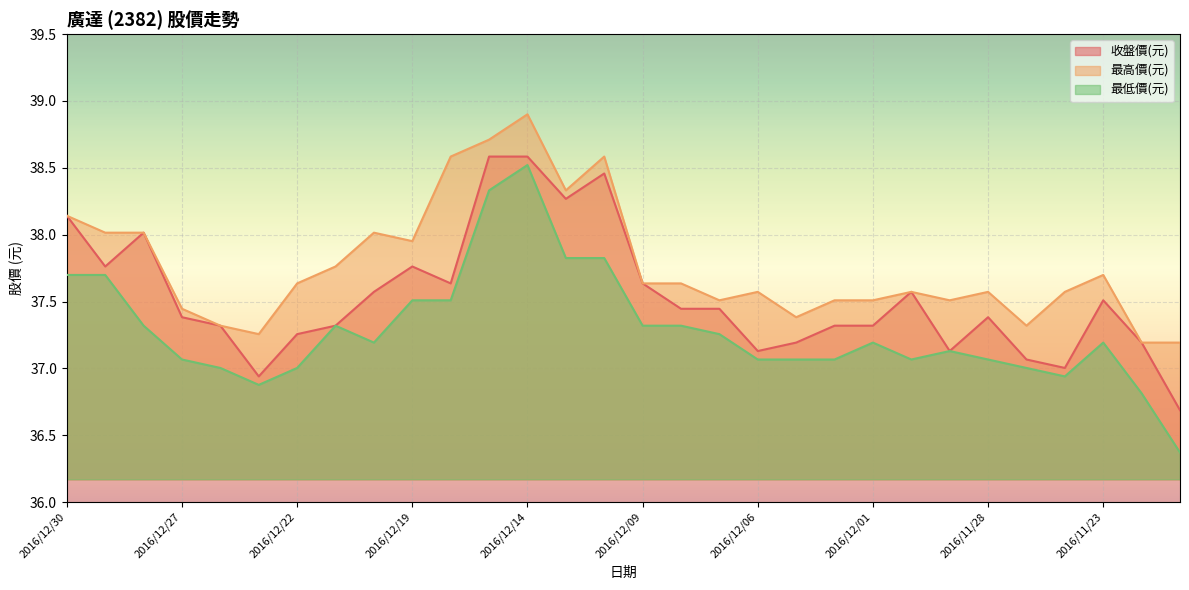

How many values in the 收盤價(元) series are below 37?

2